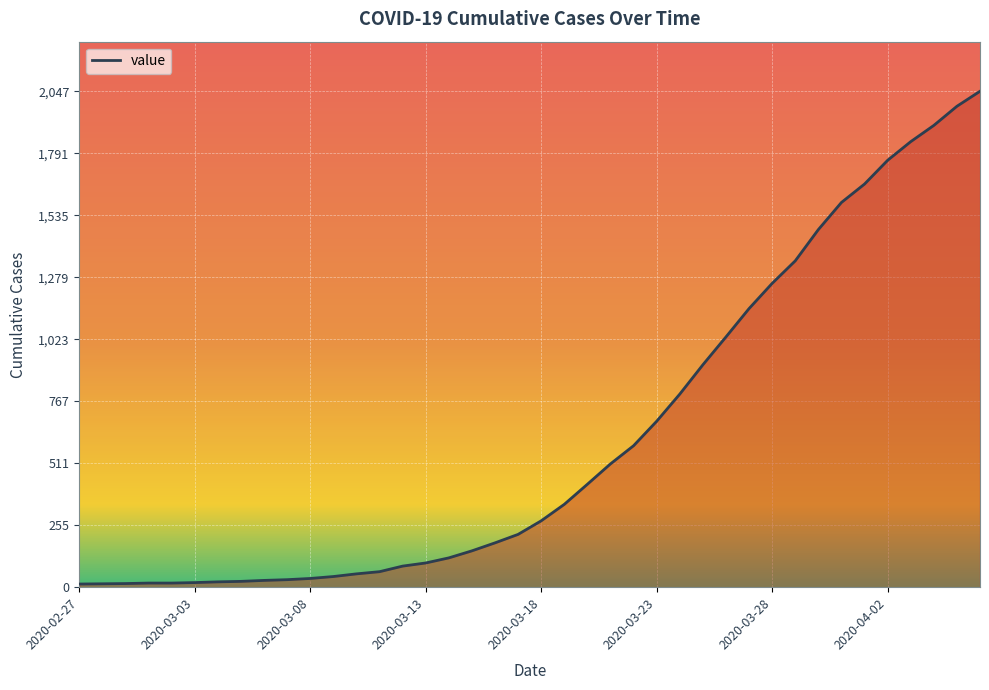

How many lines are shown in the chart?

1